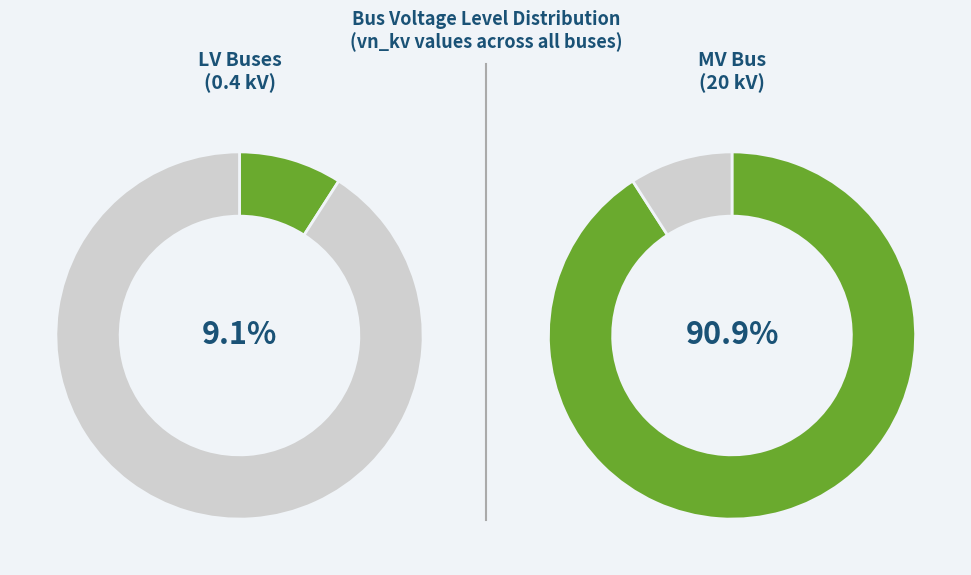

Is there any slice that represents more than half of the pie?

Yes